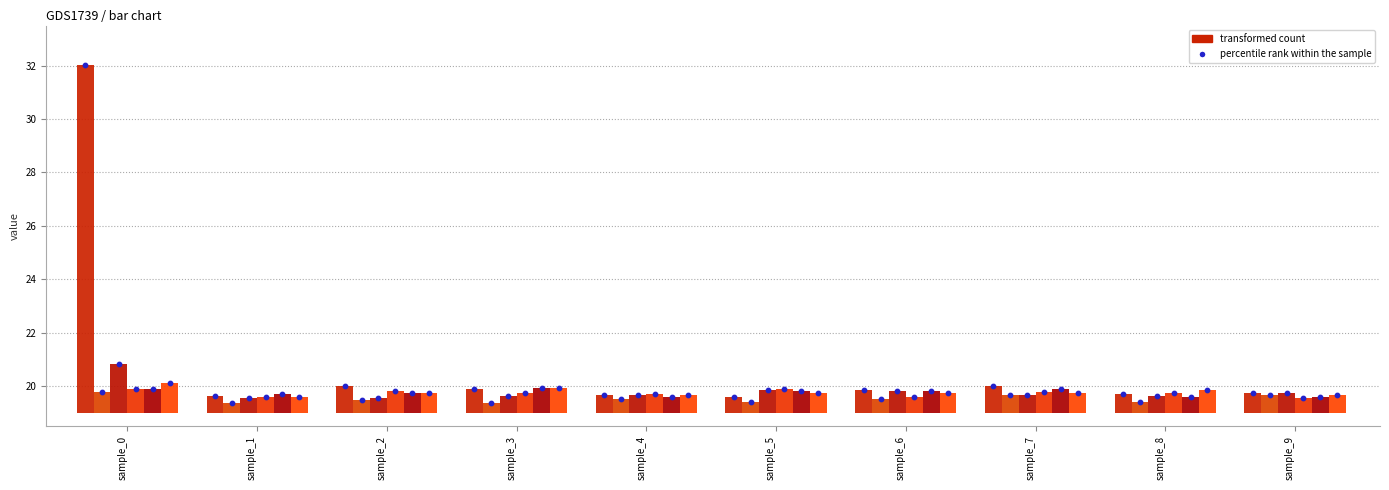

Is the value of col_6 at sample_7 greater than the value of col_3 at sample_9?

No